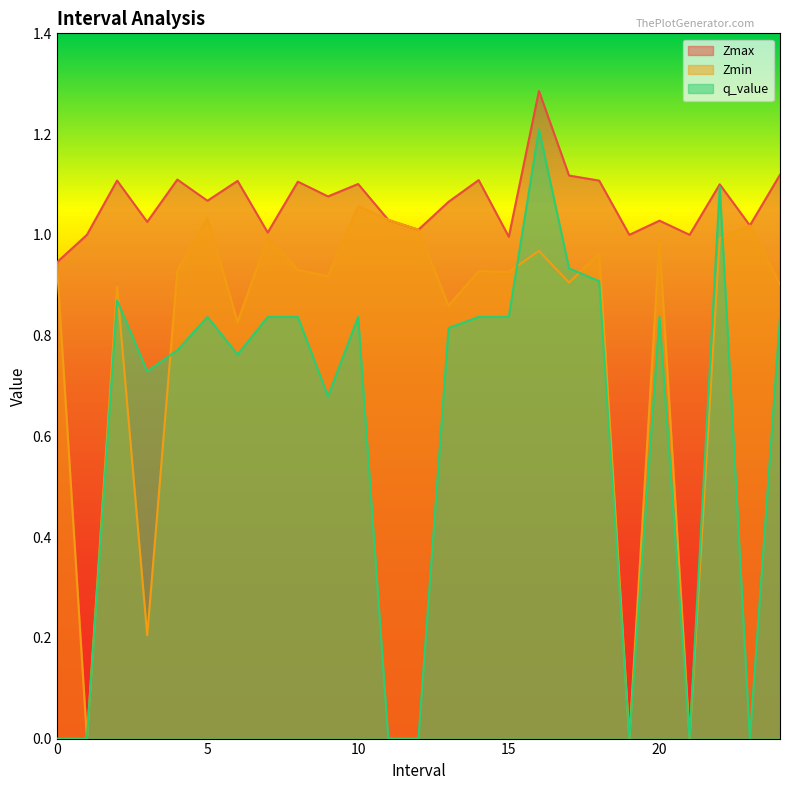

Is it true that Zmin equals -0.6 at 21.0?

False